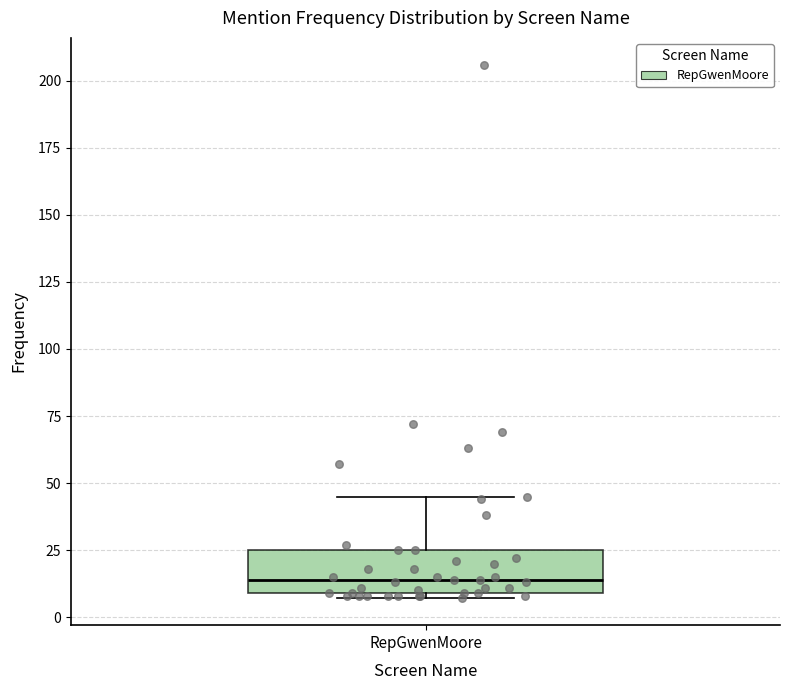

Read this box plot against the y-axis: the position of the median line, the range covered by the box, and the ends of both whiskers. The values are not printed on the chart, so give them approximately, as read against the axis.

median 15, box 10 to 25, whiskers 5 to 45